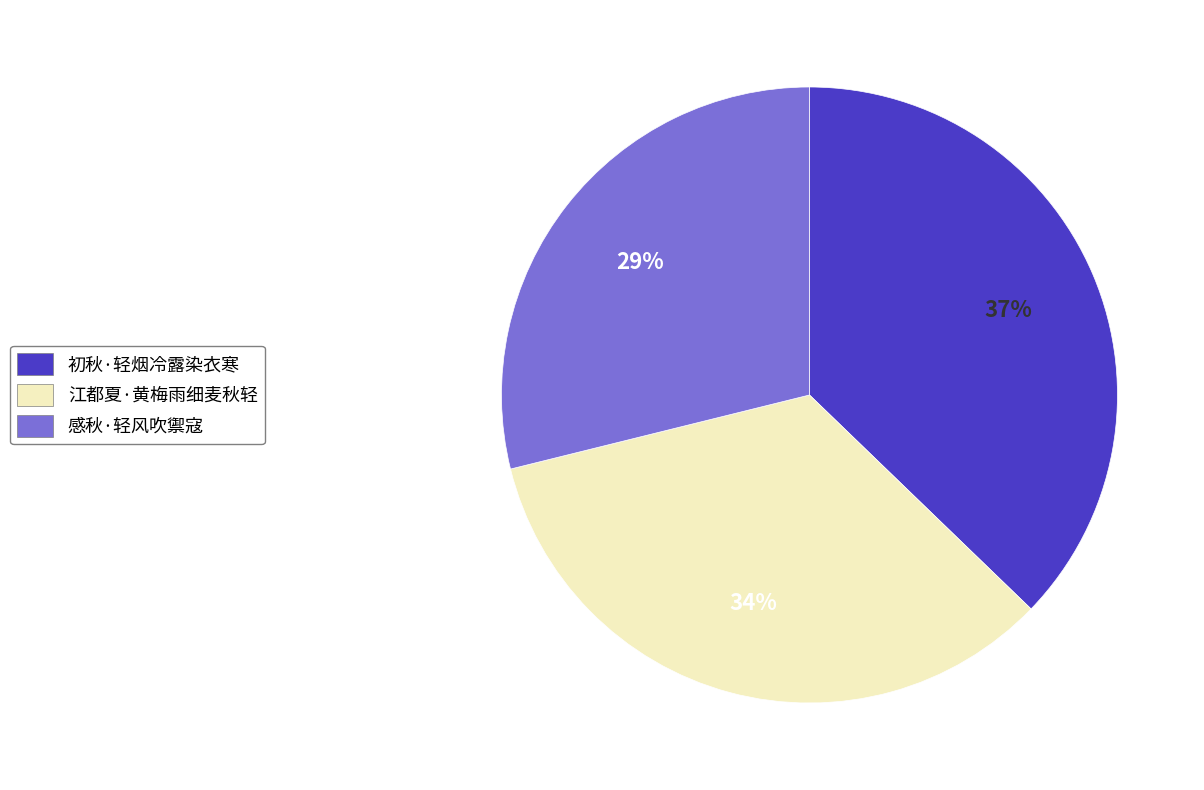

Which slice is the smallest?

感秋·轻风吹禦寇